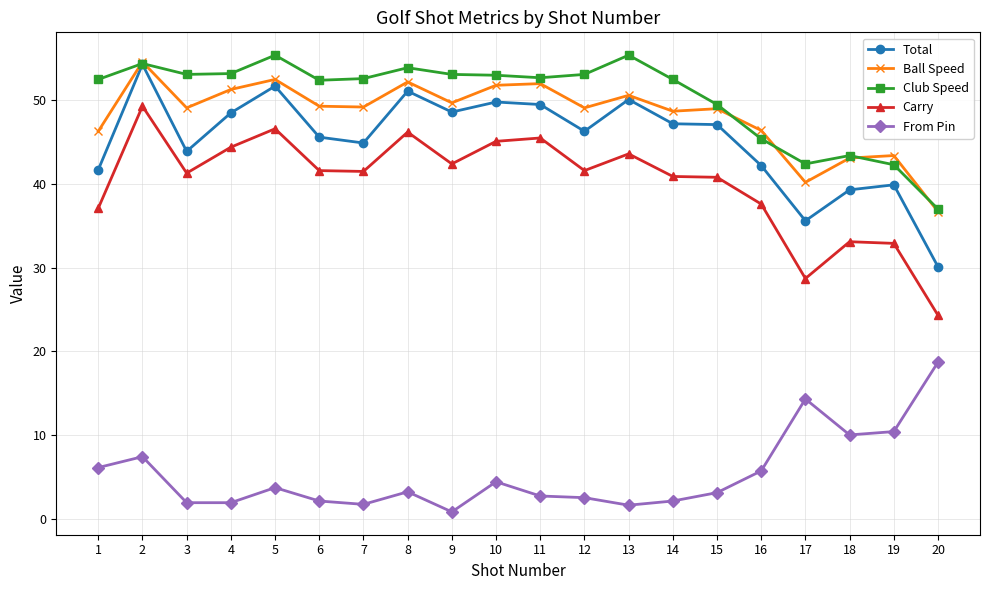

True or false: Carry and Club Speed intersect in this chart.

False